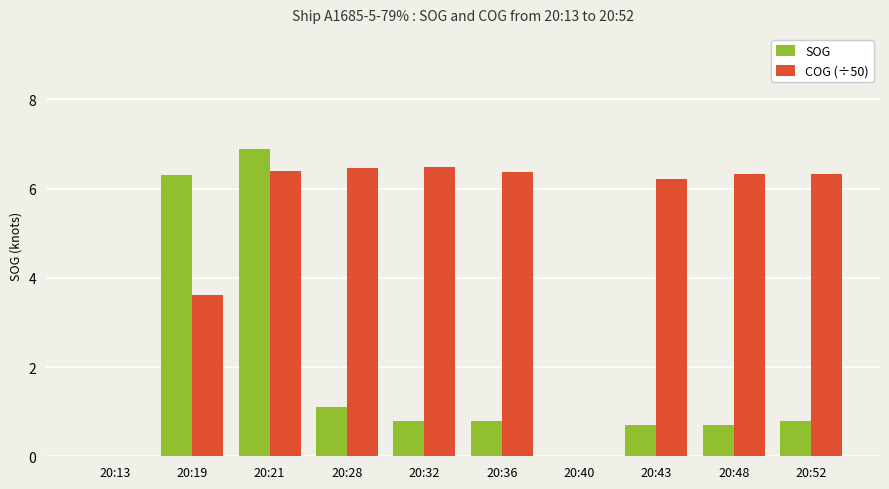

The COG (÷50) series shows 6.2 at 20:43. True or false?

True